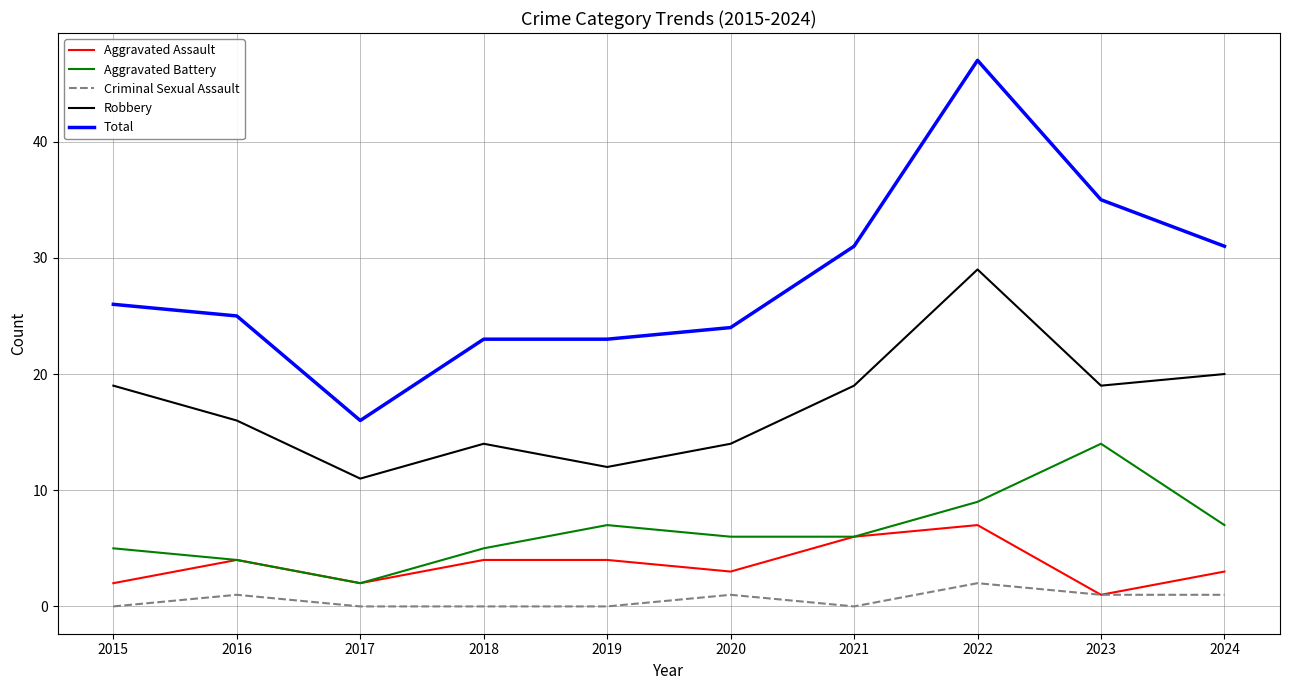

How many lines are shown in the chart?

5